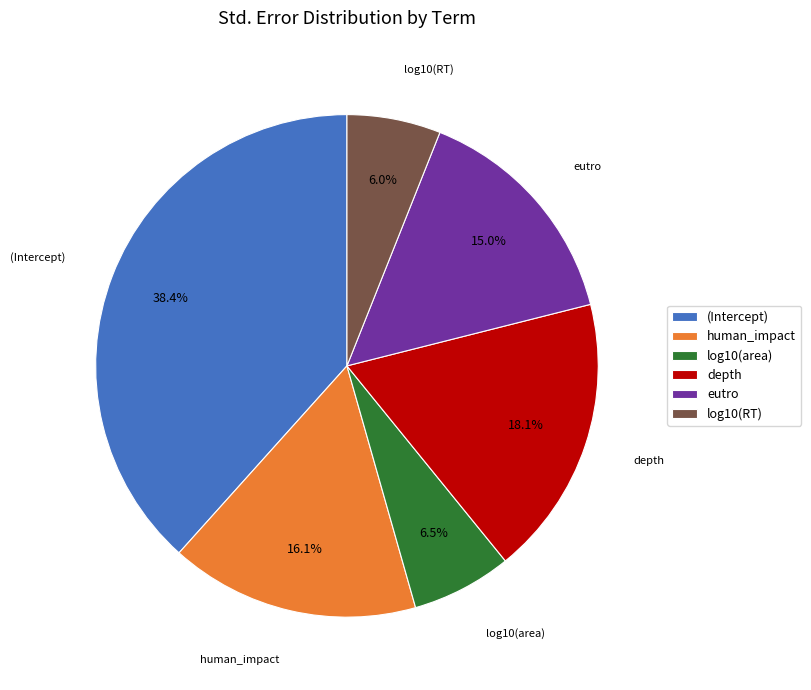

What portion of the pie excludes depth?

81.9%